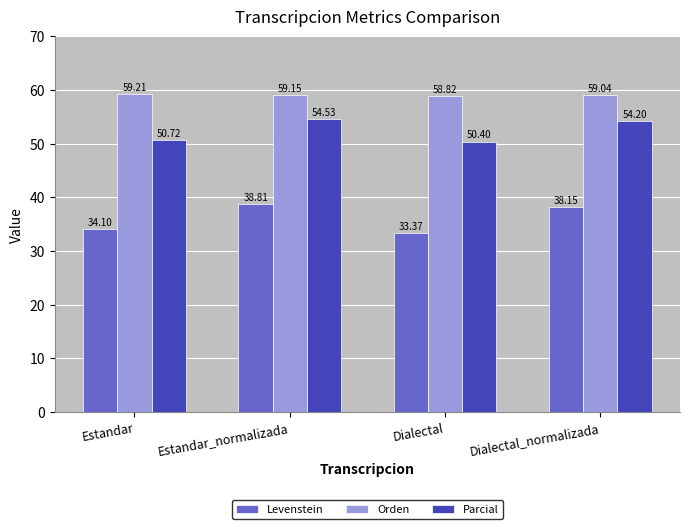

Is it true that Levenstein equals 33.4 at Dialectal?

True